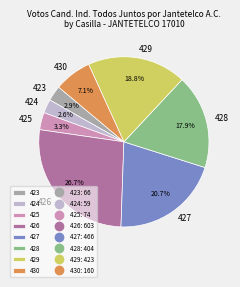

Does 424 account for over 50% of the chart?

No